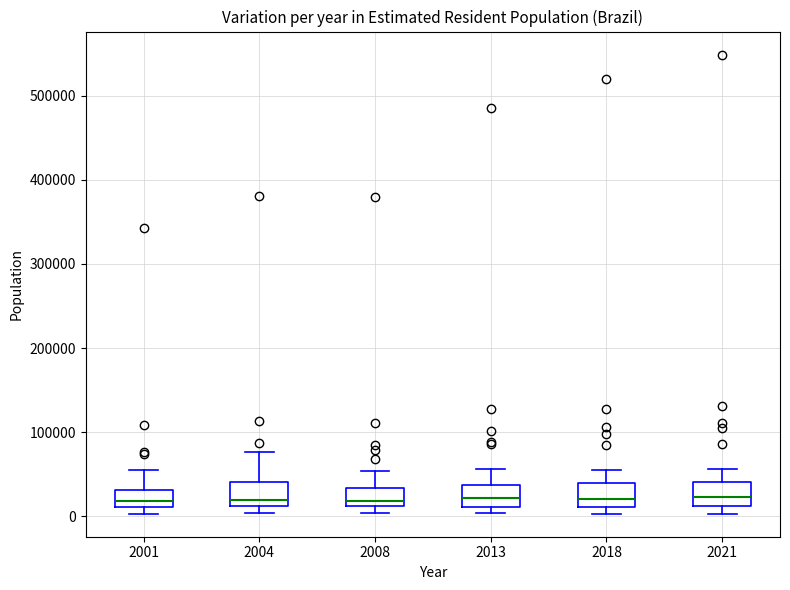

Where does the upper whisker of the box at x = 2013 end on the y-axis? The values are not printed on the chart, so give them approximately, as read against the axis.

60000